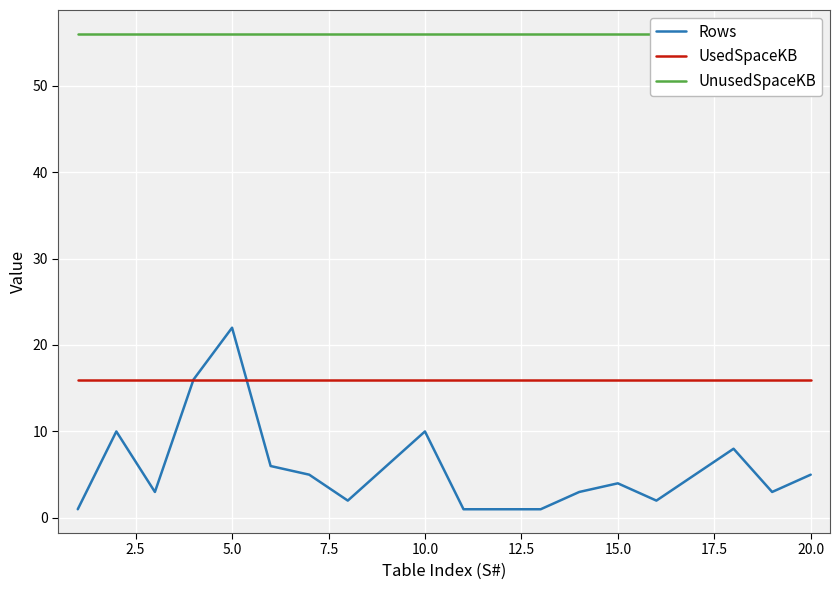

Is this an area chart (filled region under the line)?

No